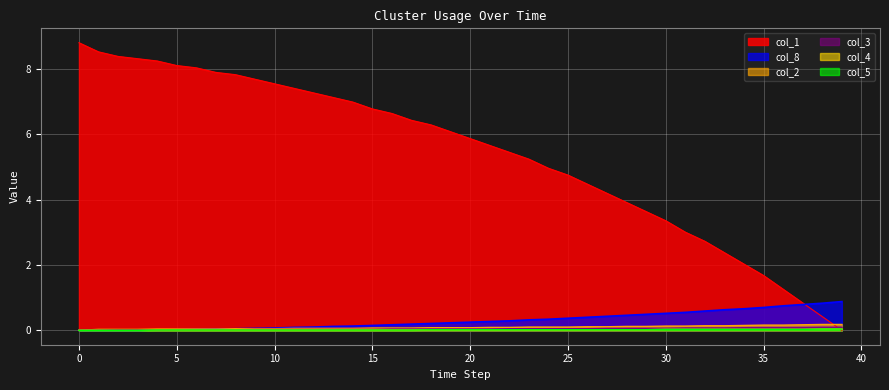

Count the number of categories in the chart.

40